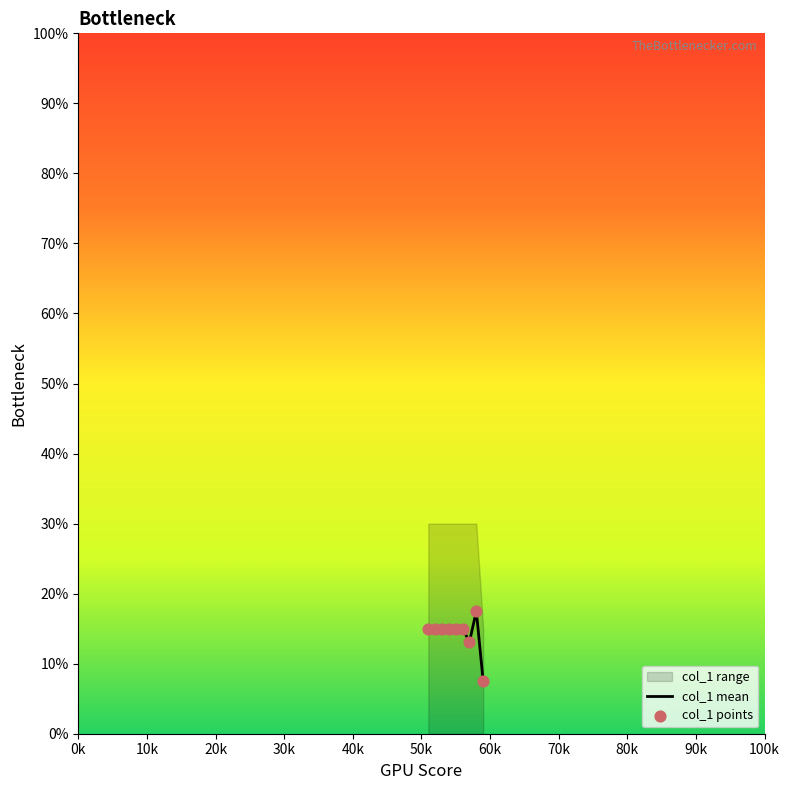

What is the lowest value of the col_1 mean series?

7.5